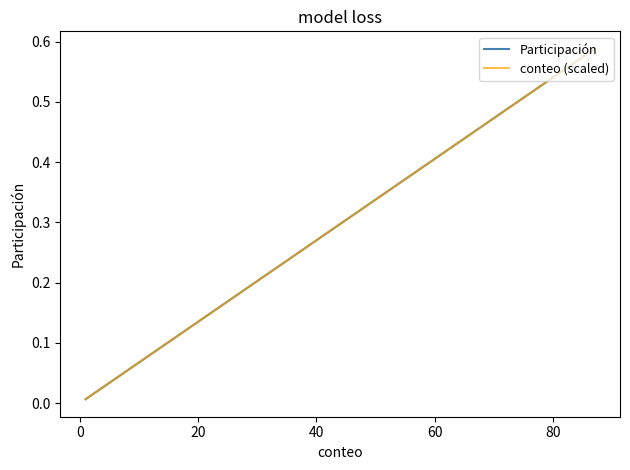

What is the difference between the maximum and minimum values in the Participación series?

0.6